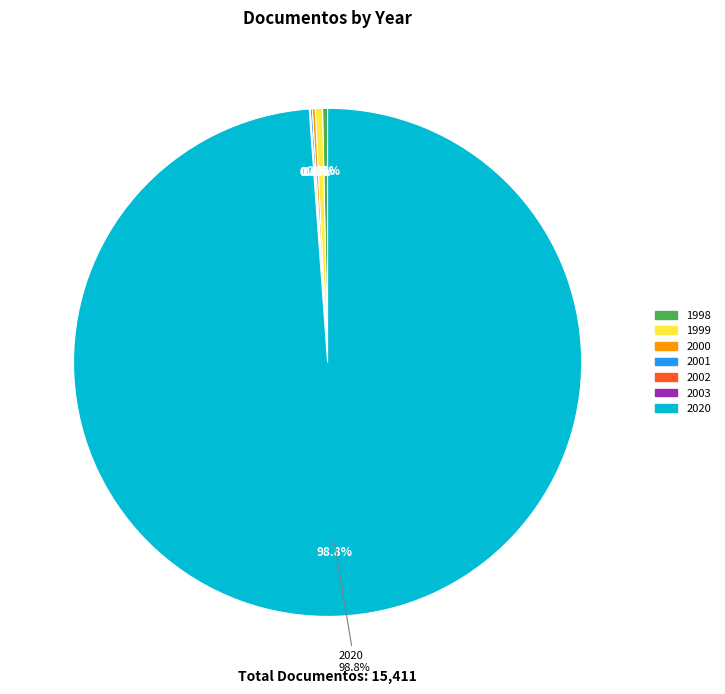

Is it true that 2005 is 1% of the pie?

False